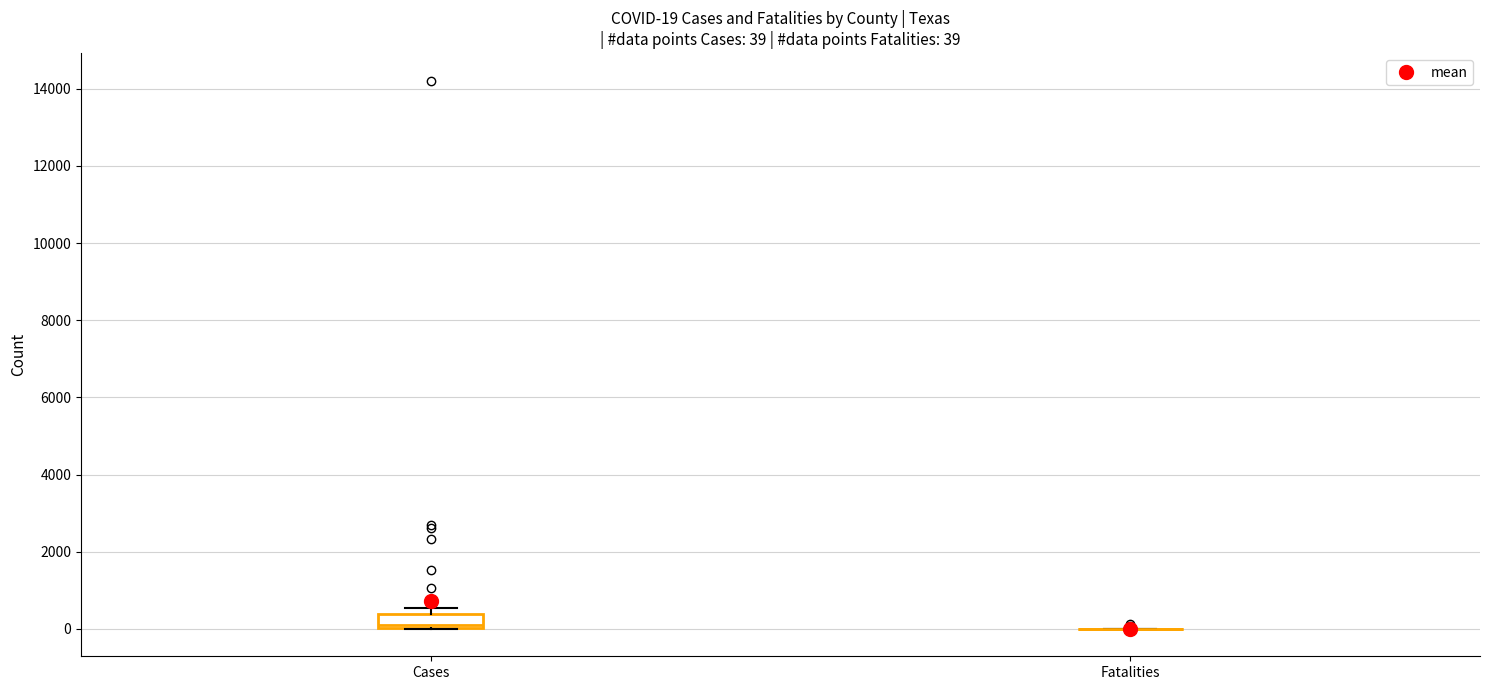

Comparing the boxes themselves (not the whiskers), which one is the tallest?

Cases